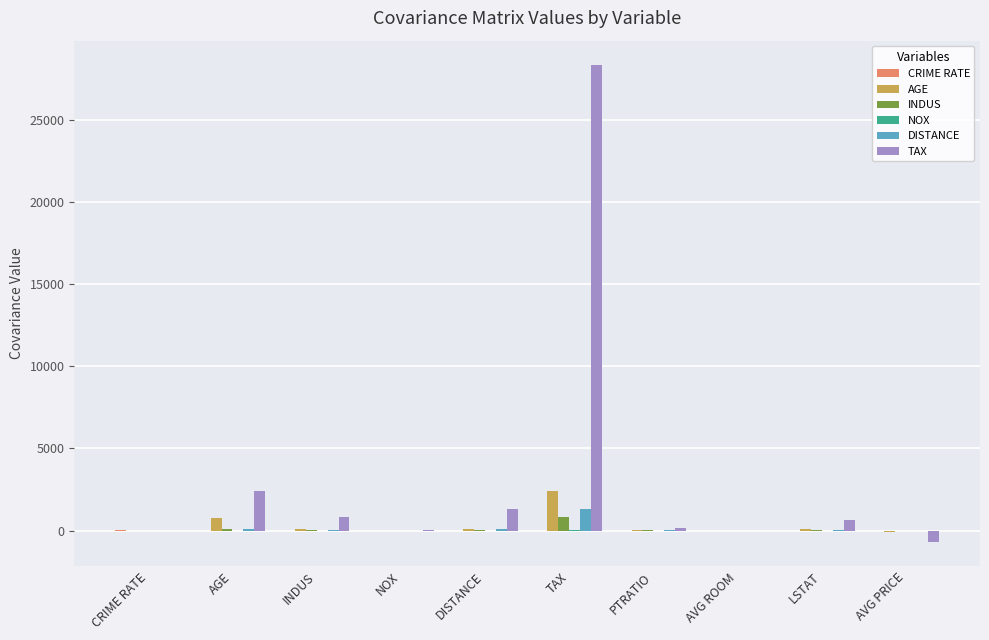

Which series has the largest total across all categories?

TAX